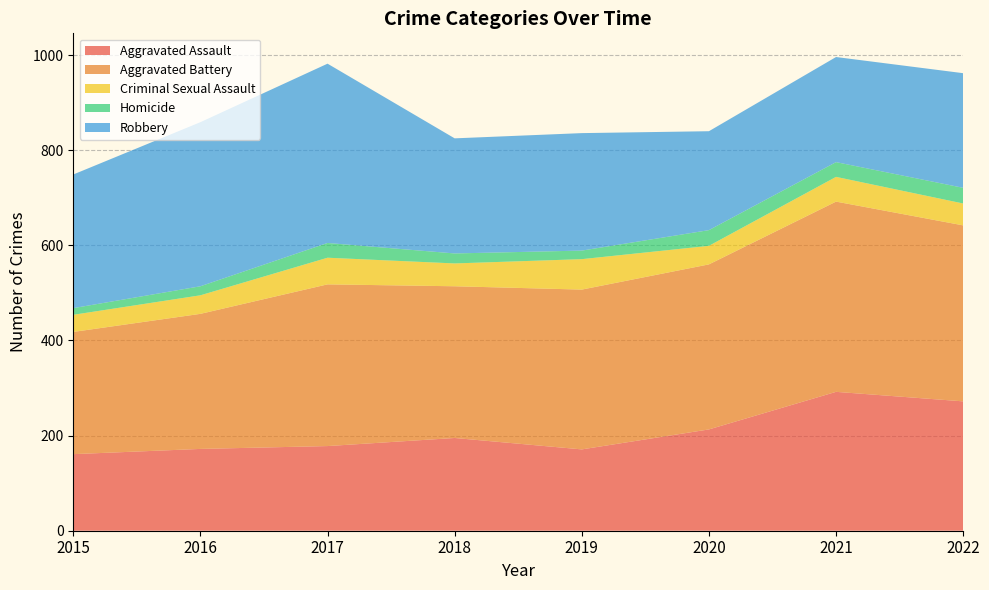

Reading left to right, extract all data points from this chart.

Aggravated Assault: 2015=161	2016=172	2017=178	2018=195	2019=171	2020=213	2021=292	2022=272
Aggravated Battery: 2015=257	2016=284	2017=340	2018=319	2019=336	2020=347	2021=400	2022=370
Criminal Sexual Assault: 2015=36	2016=39	2017=56	2018=48	2019=64	2020=39	2021=52	2022=46
Homicide: 2015=14	2016=19	2017=31	2018=21	2019=18	2020=33	2021=31	2022=33
Robbery: 2015=281	2016=345	2017=377	2018=242	2019=247	2020=208	2021=221	2022=241